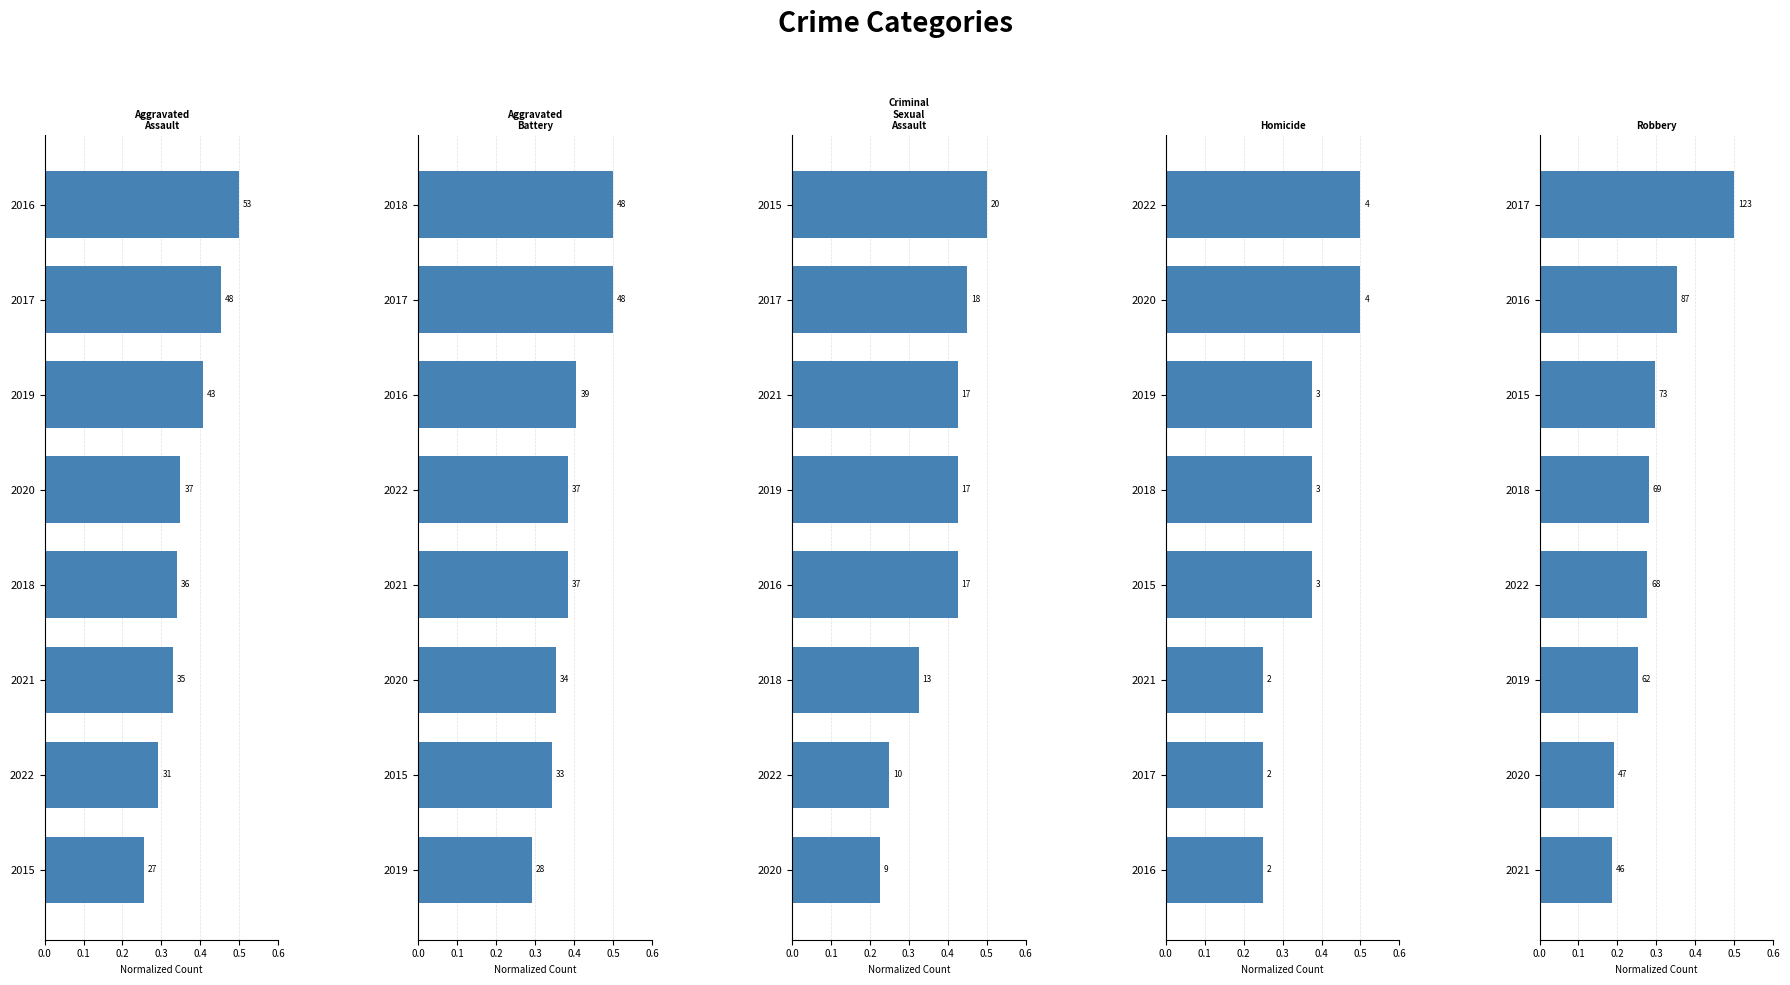

At how many categories does at least one series exceed 0?

8